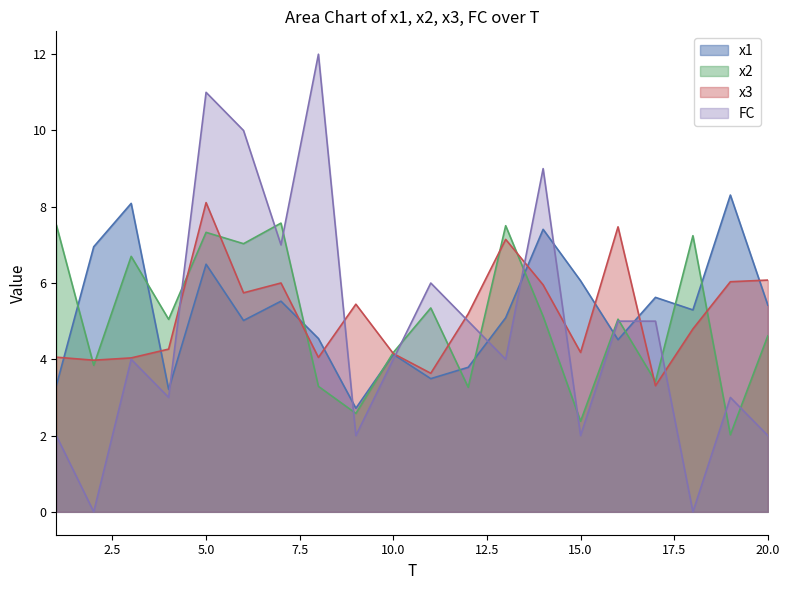

What is the value of the x1 point at the 18th from the left?

5.3